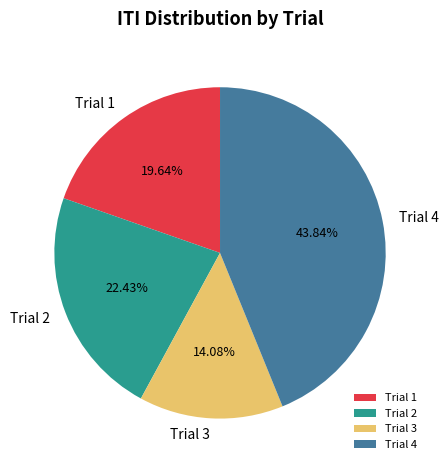

Combined, what portion of the pie is Trial 3 and Trial 4?

57.9%